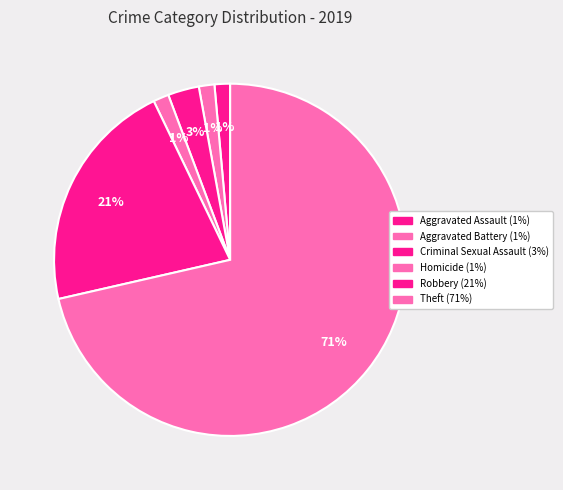

What portion of the pie excludes Aggravated Battery?

98.6%